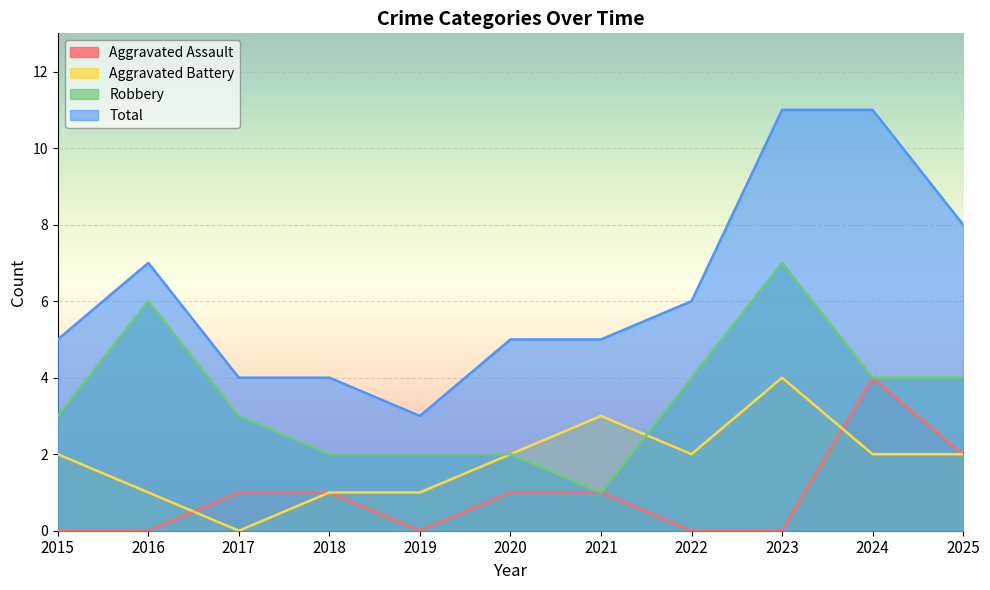

Which series has the widest spread of values?

Total